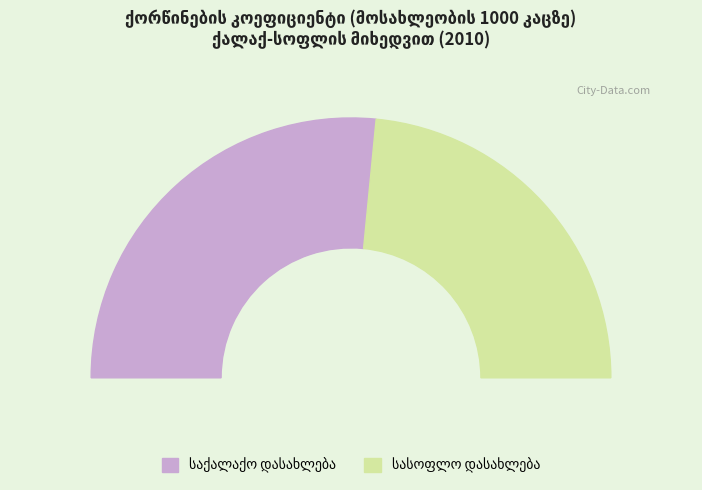

Is there any slice that represents more than half of the pie?

Yes